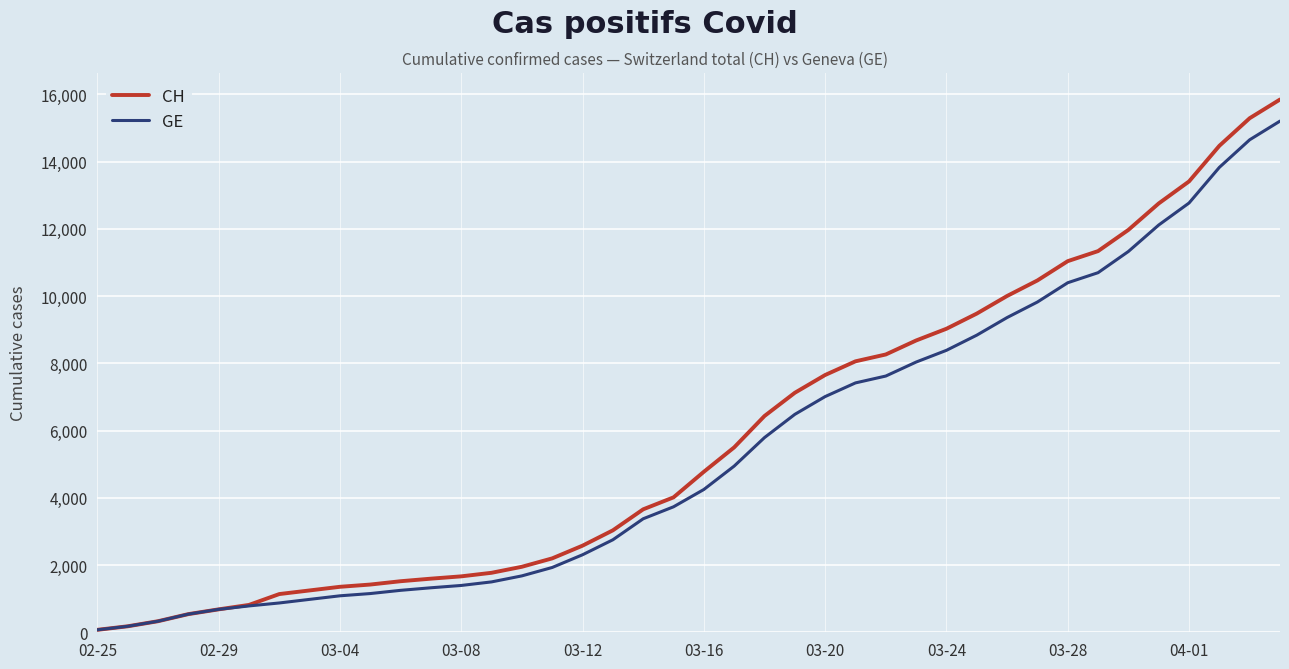

List the series in order of their peak value, highest first.

CH, GE